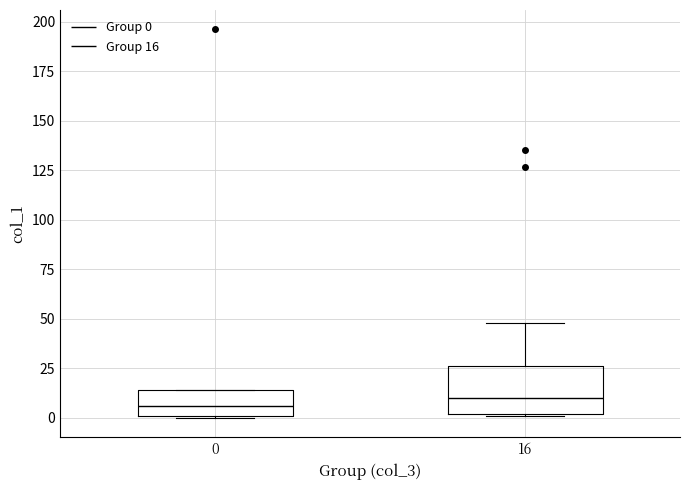

Which box is the tallest, from its lower edge to its upper edge?

16